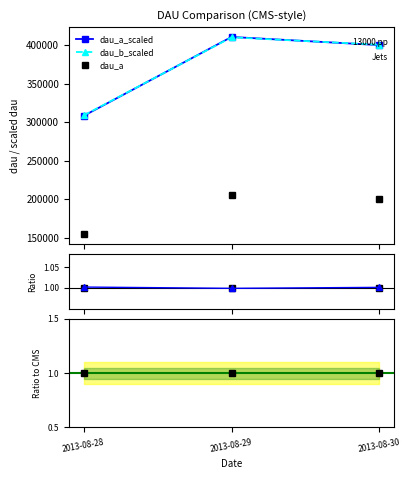

At which category does the chart reach its minimum across all series?

2013-08-29